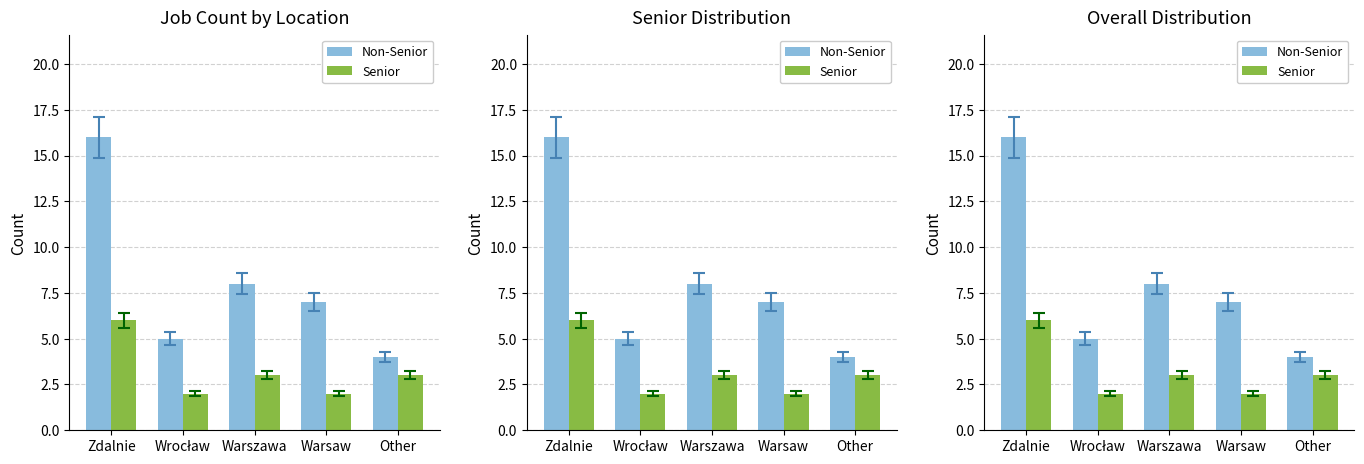

Rank the series by their average value, from highest to lowest.

Non-Senior, Senior